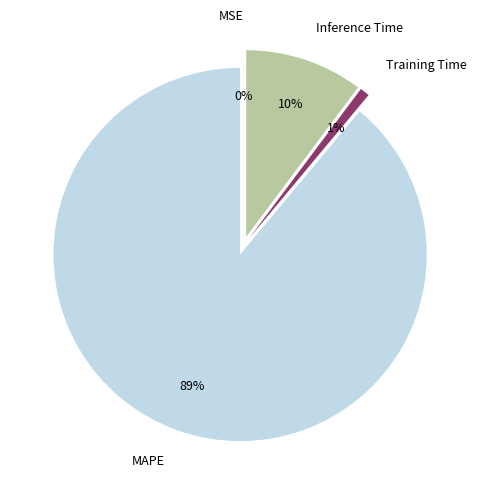

To the nearest percent, what is the difference between the Inference Time and MSE slice percentages?

10%